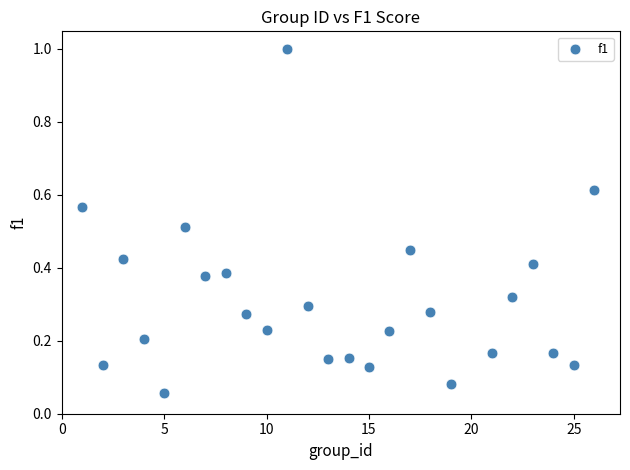

What is the range of X values (max minus min)?

25.0